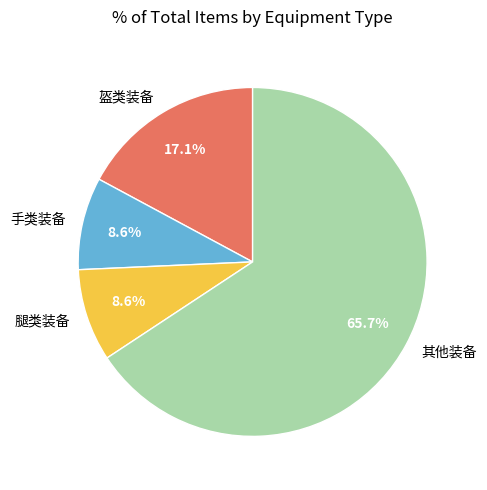

What is the ratio of the value at 手类装备 to the value at 腿类装备?

1.0